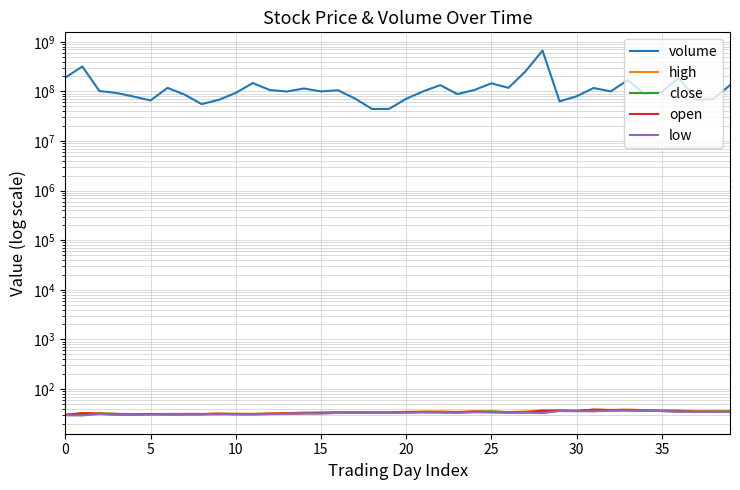

At which category is the sum across all series the highest?

28